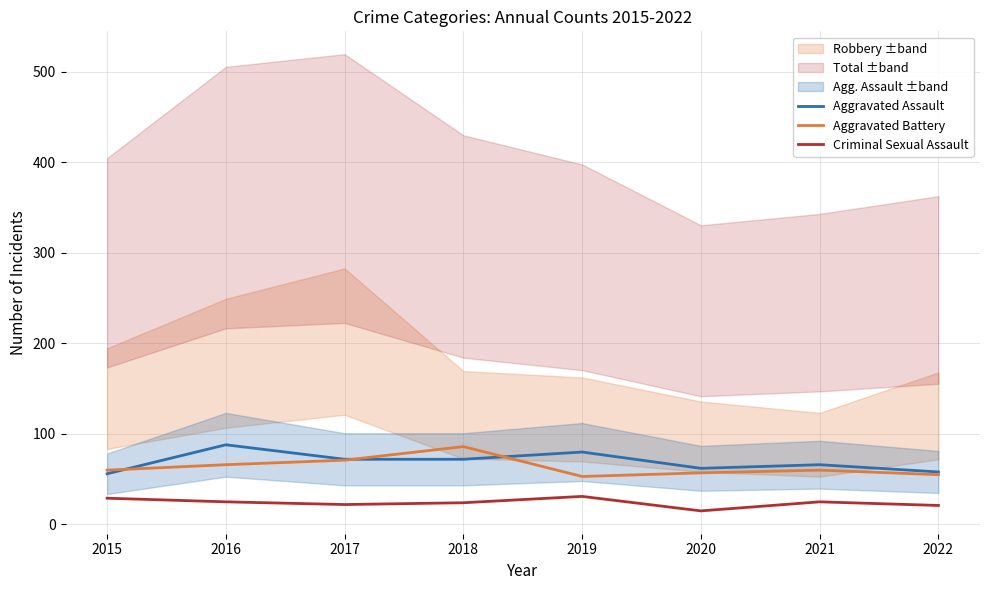

Which series has the widest spread of values?

Aggravated Battery